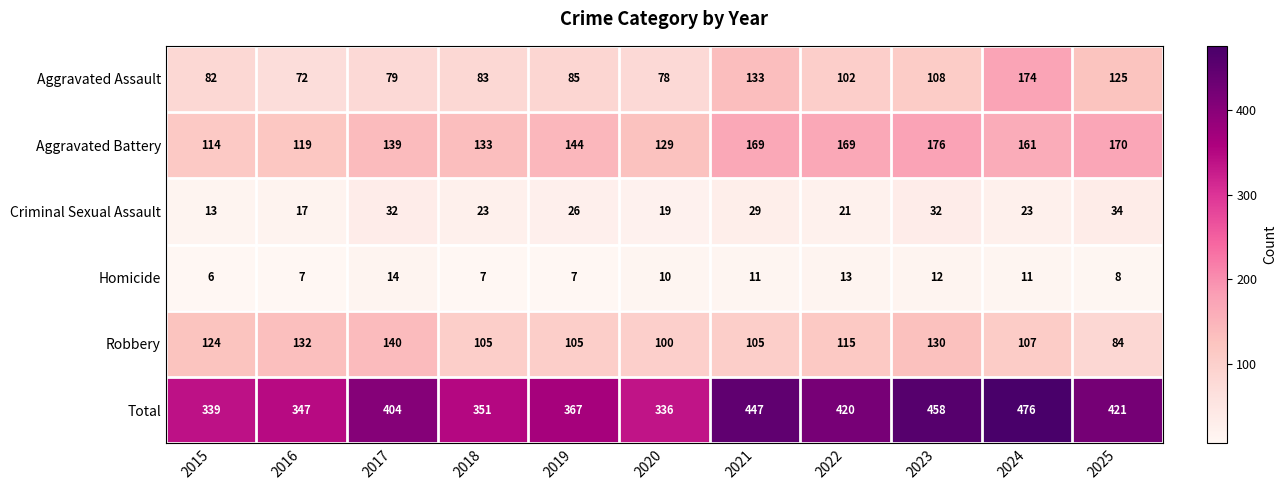

List the series in order of their peak value, highest first.

Total, Aggravated Battery, Aggravated Assault, Robbery, Criminal Sexual Assault, Homicide